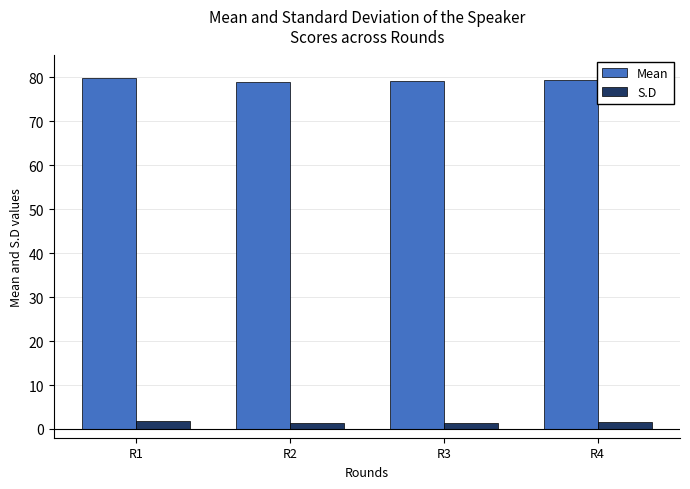

What is the total value across all series at R1?

81.8